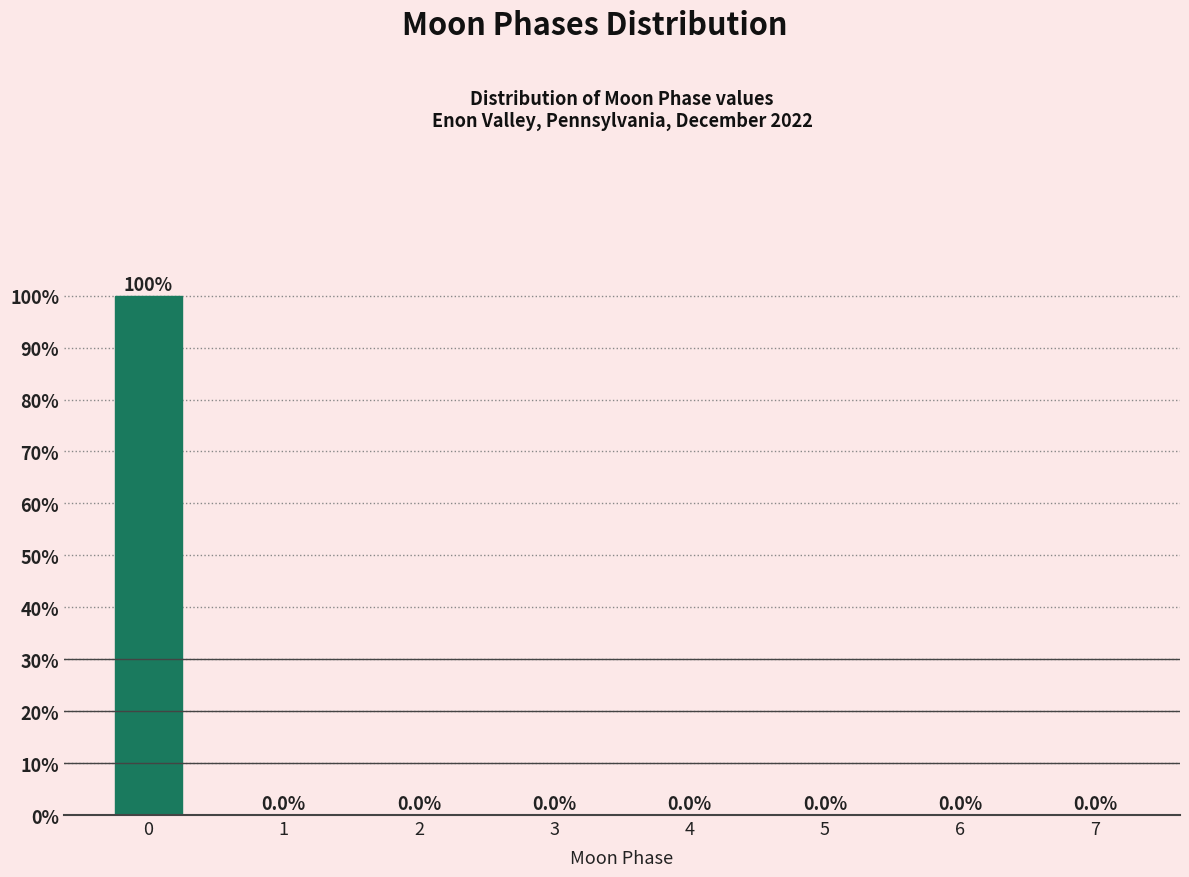

Reading left to right, list all the values displayed in this chart.

0=100	1=0	2=0	3=0	4=0	5=0	6=0	7=0